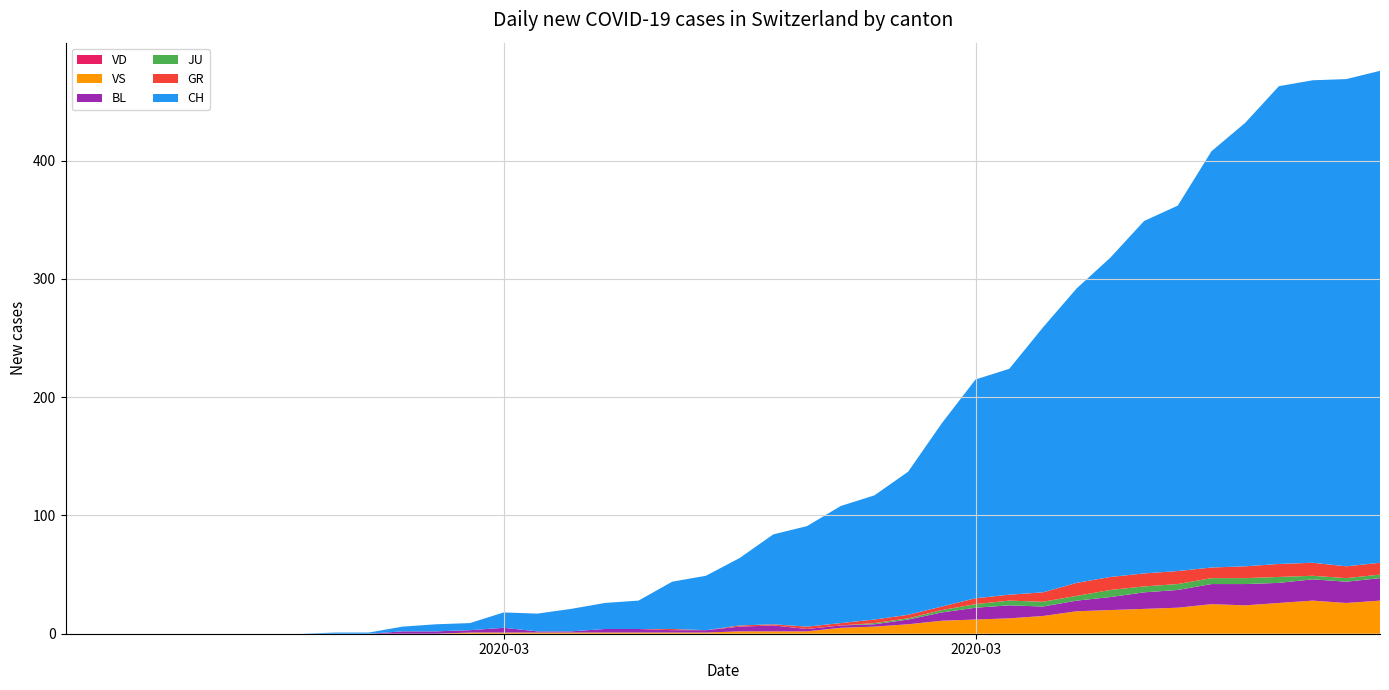

Reading left to right, transcribe all the data shown in this chart.

VD: 0	0	0	0	0	0	0	0	0	0	0	0	0	0	0	0	0	0	0	0	0	0	0	0	0	0	0	0	0	0	0	0	0	0	0	0	0	0	0	0
VS: 0	0	0	0	0	0	0	0	0	0	0	0	1	1	1	1	1	1	1	1	2	2	2	5	6	8	11	12	13	15	19	20	21	22	25	24	26	28	26	28
BL: 0	0	0	0	0	0	0	0	0	0	2	2	2	4	1	1	3	3	2	2	4	5	2	2	2	4	7	10	11	8	9	11	14	15	17	18	17	18	18	19
JU: 0	0	0	0	0	0	0	0	0	0	0	0	0	0	0	0	0	0	0	0	0	0	0	0	1	1	2	3	4	4	4	6	5	5	5	5	5	3	3	3
GR: 0	0	0	0	0	0	0	0	0	0	0	0	0	0	0	0	0	0	1	0	1	1	2	2	3	3	3	5	5	8	11	11	11	11	9	10	11	11	10	10
CH: 0	0	0	0	0	0	0	0	1	1	4	6	6	13	15	19	22	24	40	46	57	76	85	99	105	121	155	185	191	224	249	270	298	309	352	375	404	408	412	416